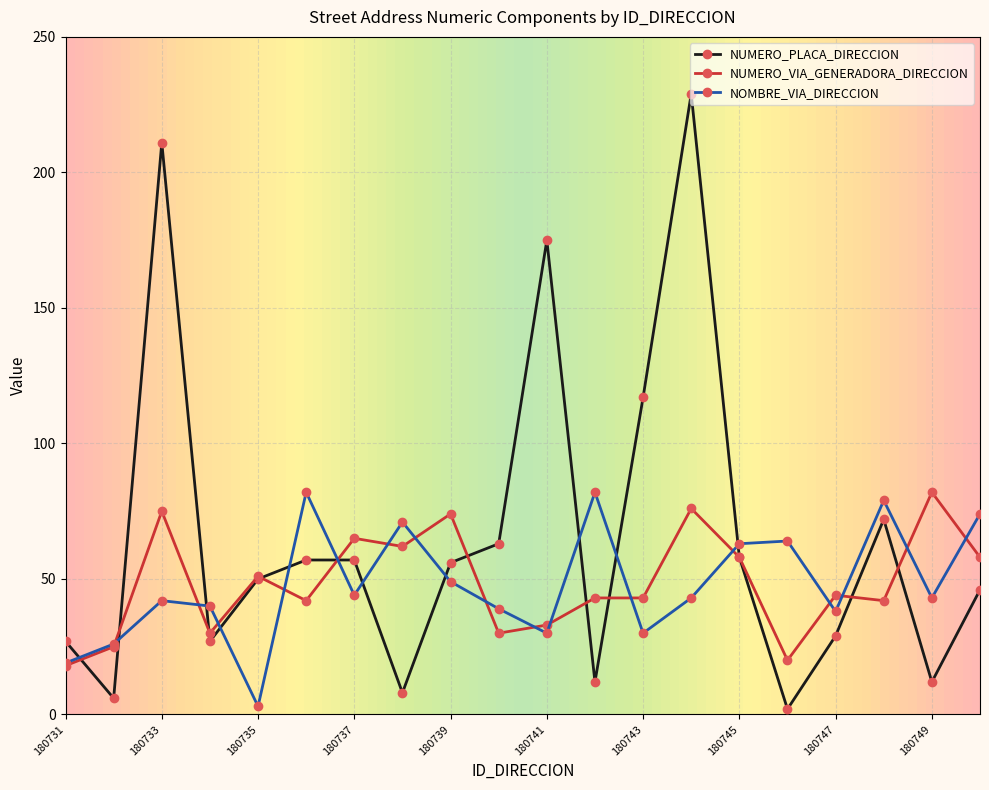

At how many categories does at least one series exceed 103?

4